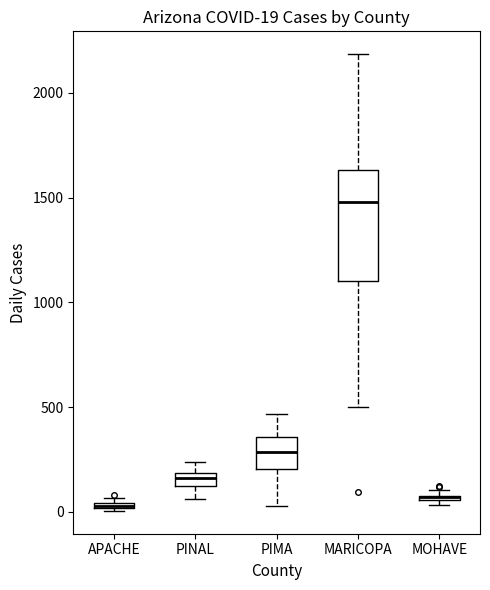

Comparing the boxes themselves (not the whiskers), which one is the tallest?

MARICOPA